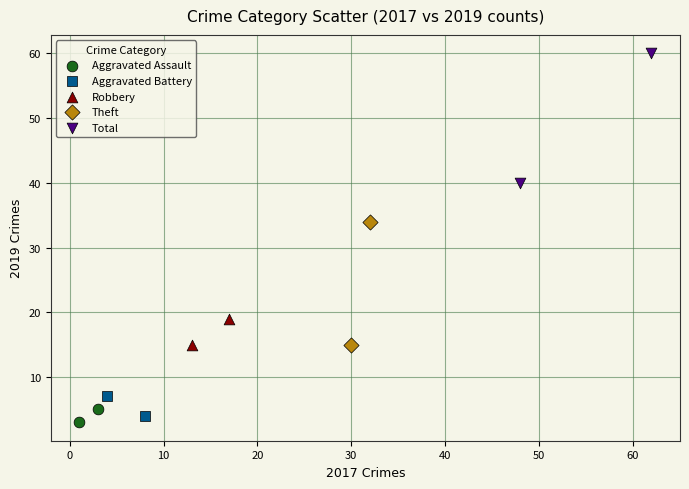

What are all the series names shown in the legend?

Aggravated Assault, Aggravated Battery, Robbery, Theft, Total